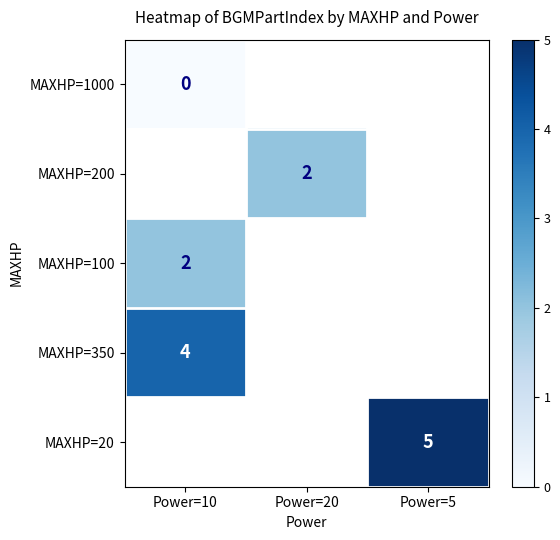

What is the spread (max minus min) of values at Power=10?

4.0